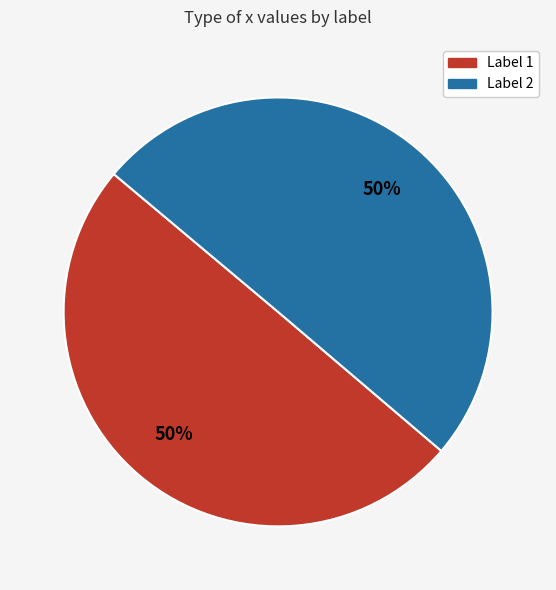

To the nearest percent, what is the average slice percentage?

50%